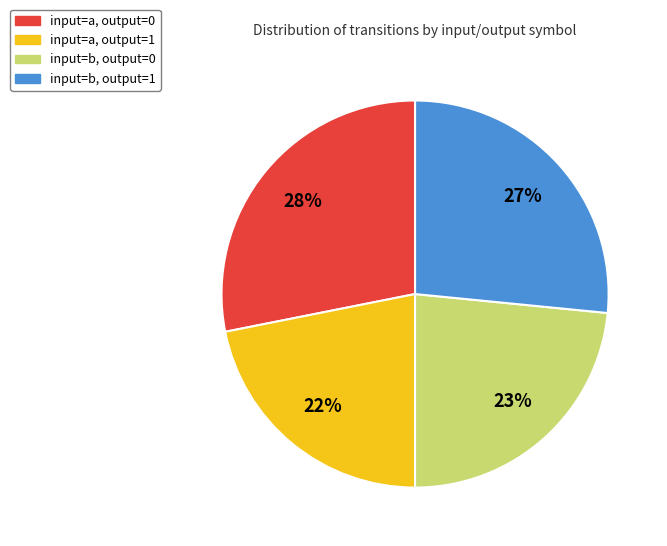

Which category has the smallest portion of the pie?

input=a, output=1